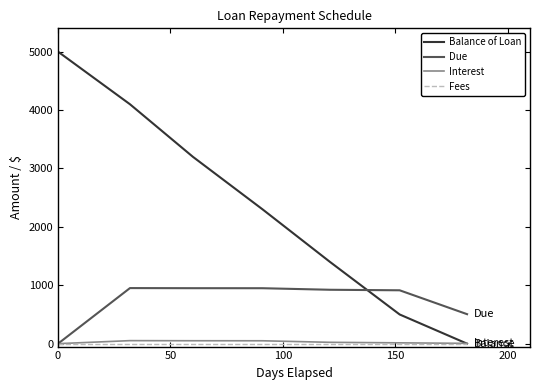

What is the difference between the maximum and minimum values in the Interest series?

51.8